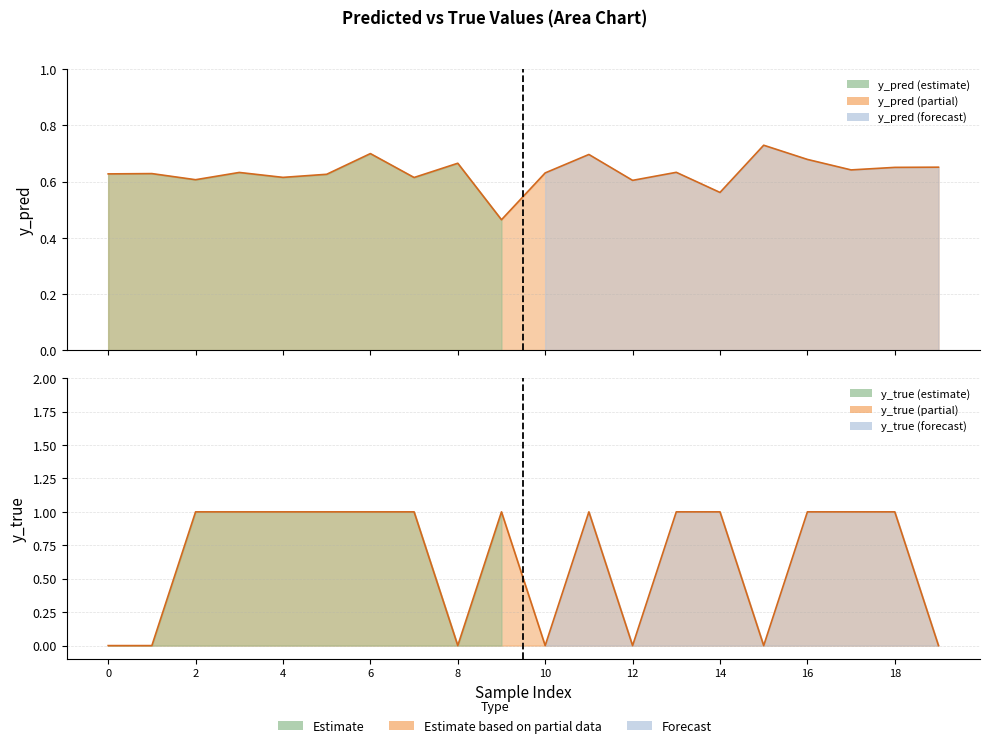

Reading left to right, transcribe all the data shown in this chart.

y_pred: 0=0.6	1=0.6	2=0.6	3=0.6	4=0.6	5=0.6	6=0.7	7=0.6	8=0.7	9=0.5	10=0.6	11=0.7	12=0.6	13=0.6	14=0.6	15=0.7	16=0.7	17=0.6	18=0.7	19=0.7
y_true: 0=0.0	1=0.0	2=1.0	3=1.0	4=1.0	5=1.0	6=1.0	7=1.0	8=0.0	9=1.0	10=0.0	11=1.0	12=0.0	13=1.0	14=1.0	15=0.0	16=1.0	17=1.0	18=1.0	19=0.0